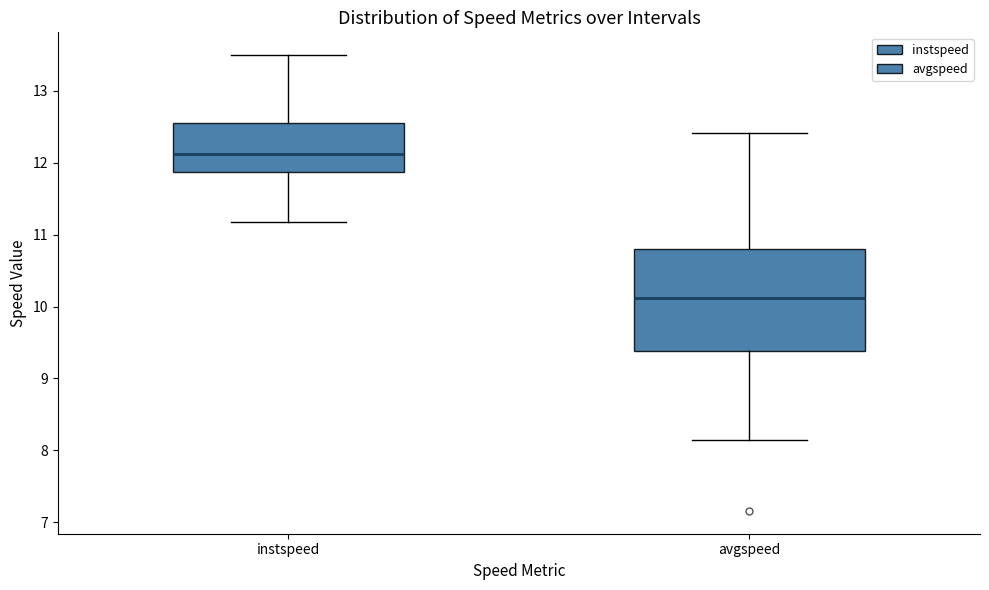

Reading left to right, transcribe this box plot: for each box, give where its median line is, the range the box spans, and where its two whiskers end, as read against the y-axis. The values are not printed on the chart, so give them approximately, as read against the axis.

instspeed: median 12.1, box 11.9 to 12.6, whiskers 11.2 to 13.5
avgspeed: median 10.1, box 9.4 to 10.8, whiskers 8.1 to 12.4